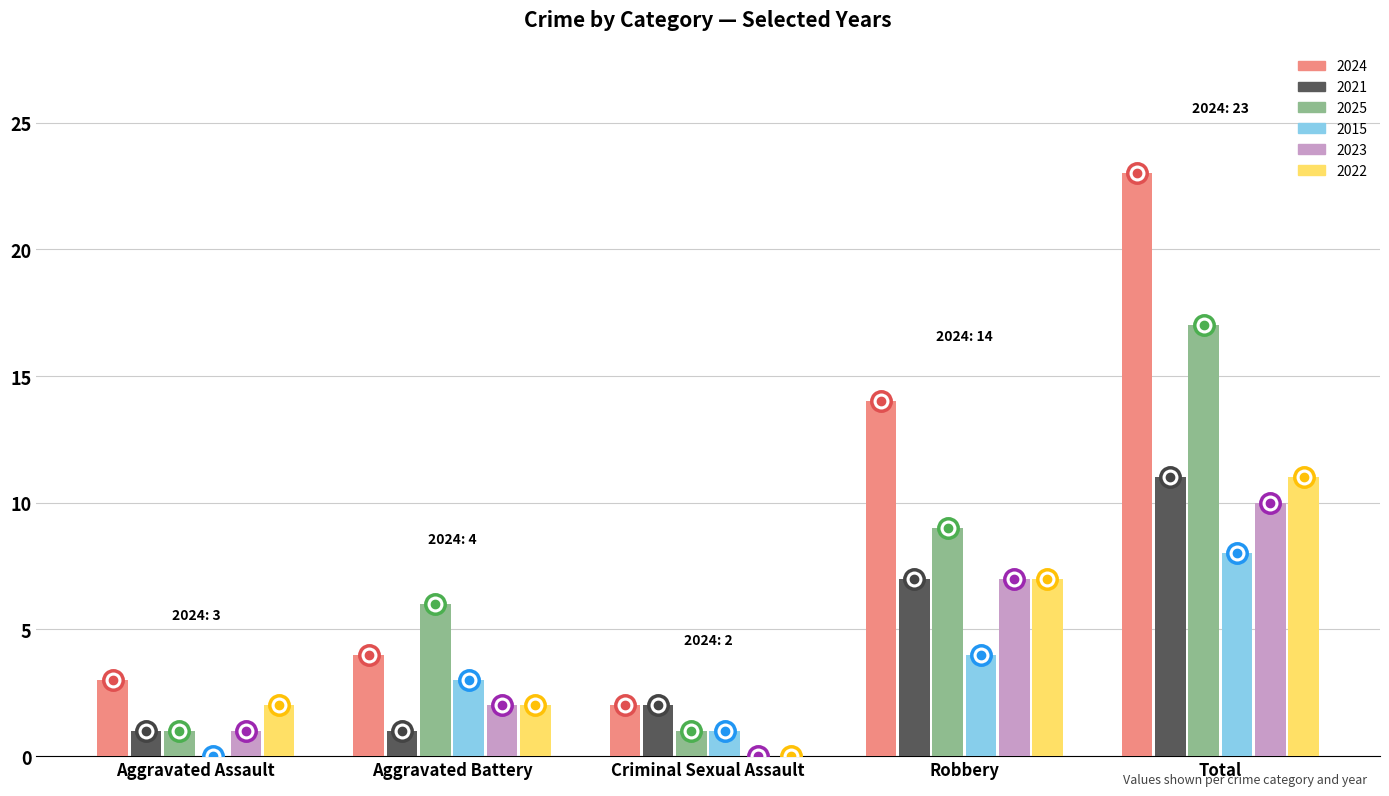

What is the spread (max minus min) of values at Robbery?

10